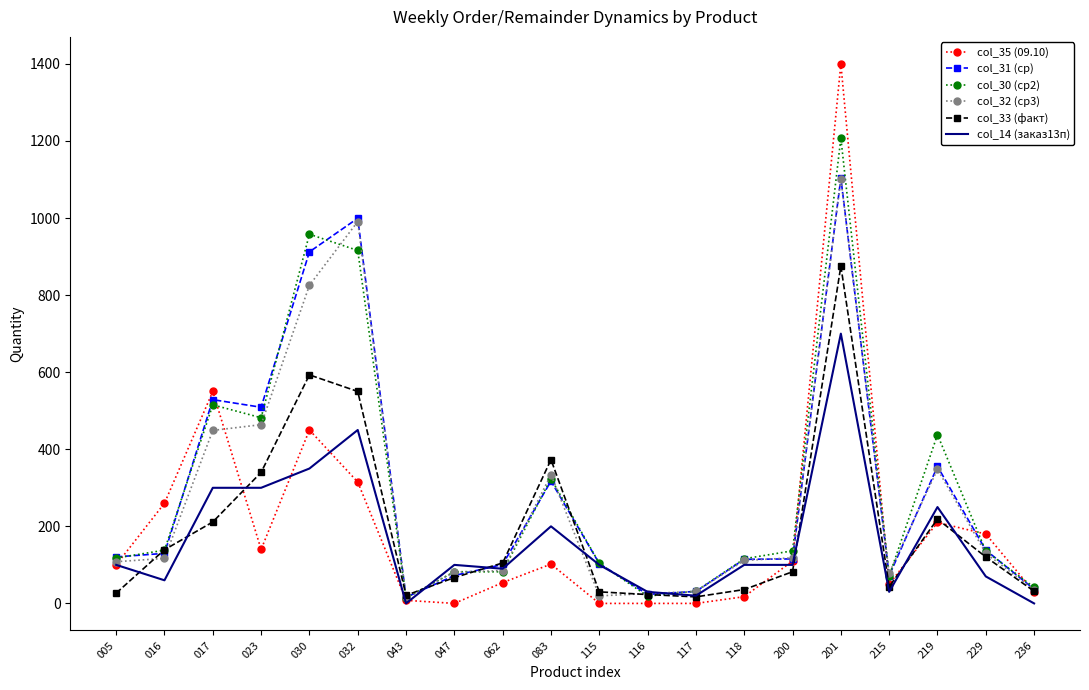

Which series changed the most between 030 and 200?

col_30 (ср2)